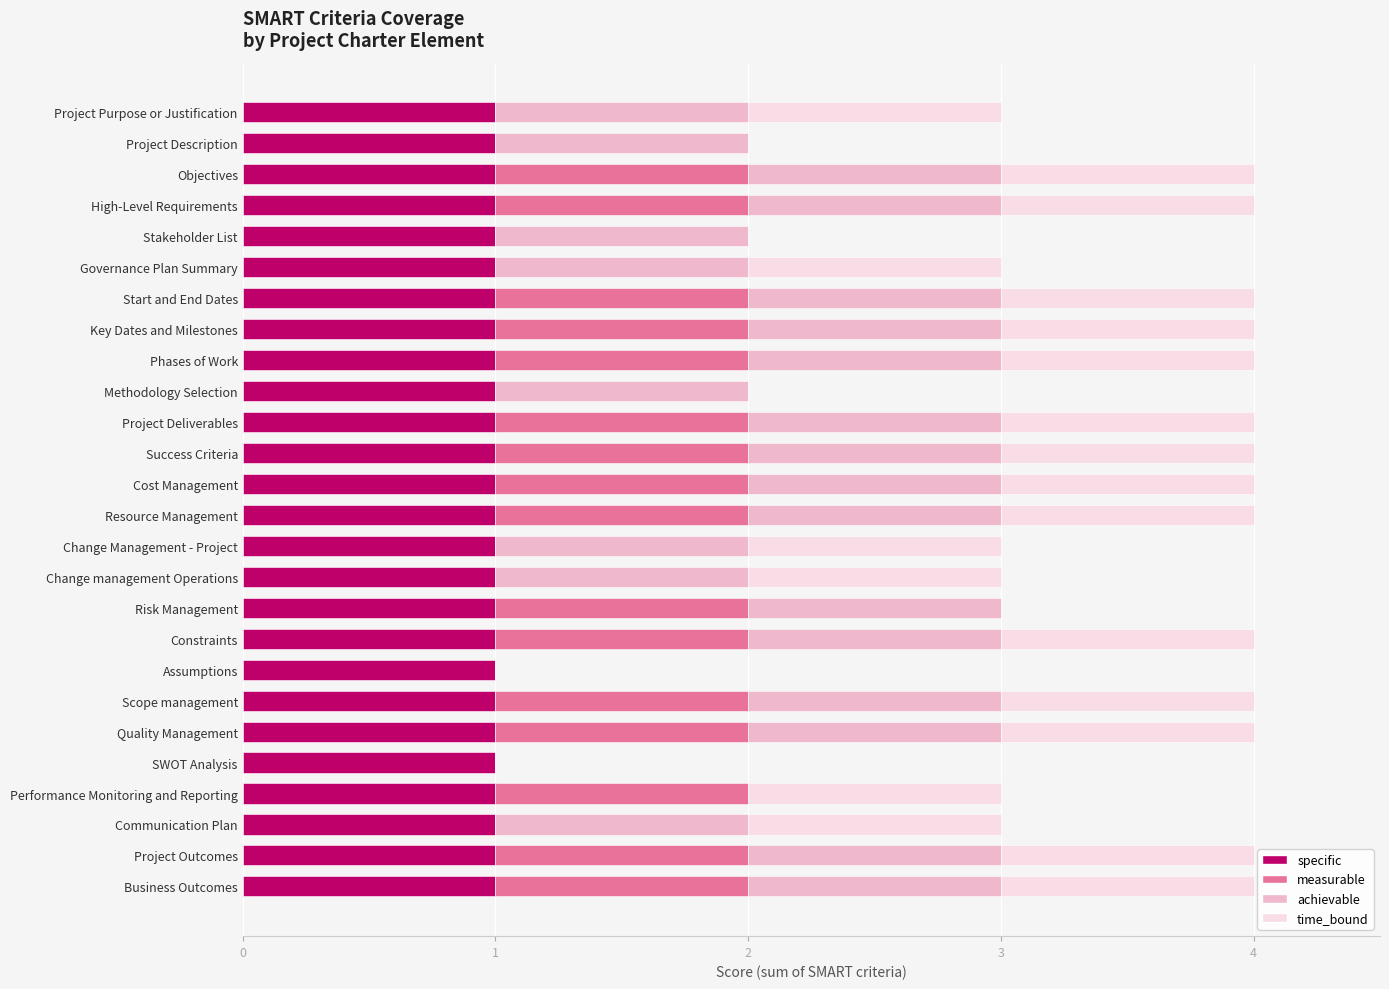

What is the total value across all series at Change management Operations?

3